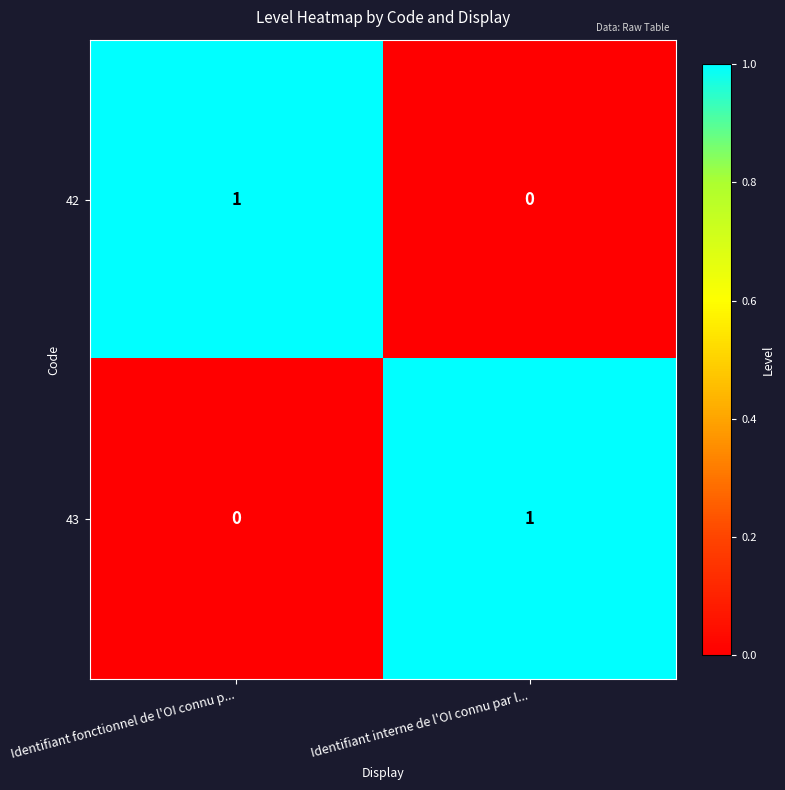

Reading right to left, list all the values displayed in this chart.

42: Identifiant interne de l'OI connu par l...=0	Identifiant fonctionnel de l'OI connu p...=1
43: Identifiant interne de l'OI connu par l...=1	Identifiant fonctionnel de l'OI connu p...=0